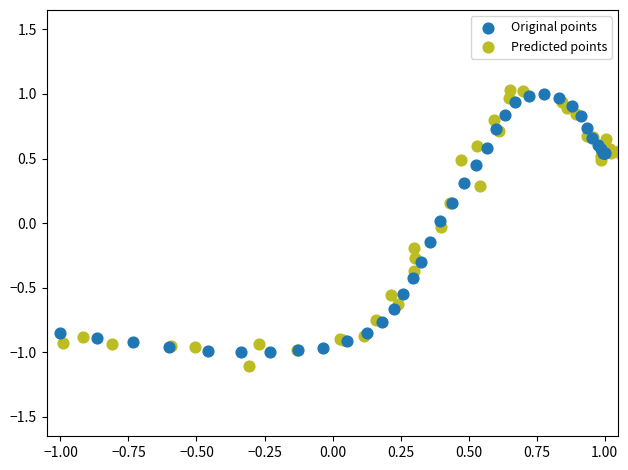

What are all the series names shown in the legend?

Original points, Predicted points